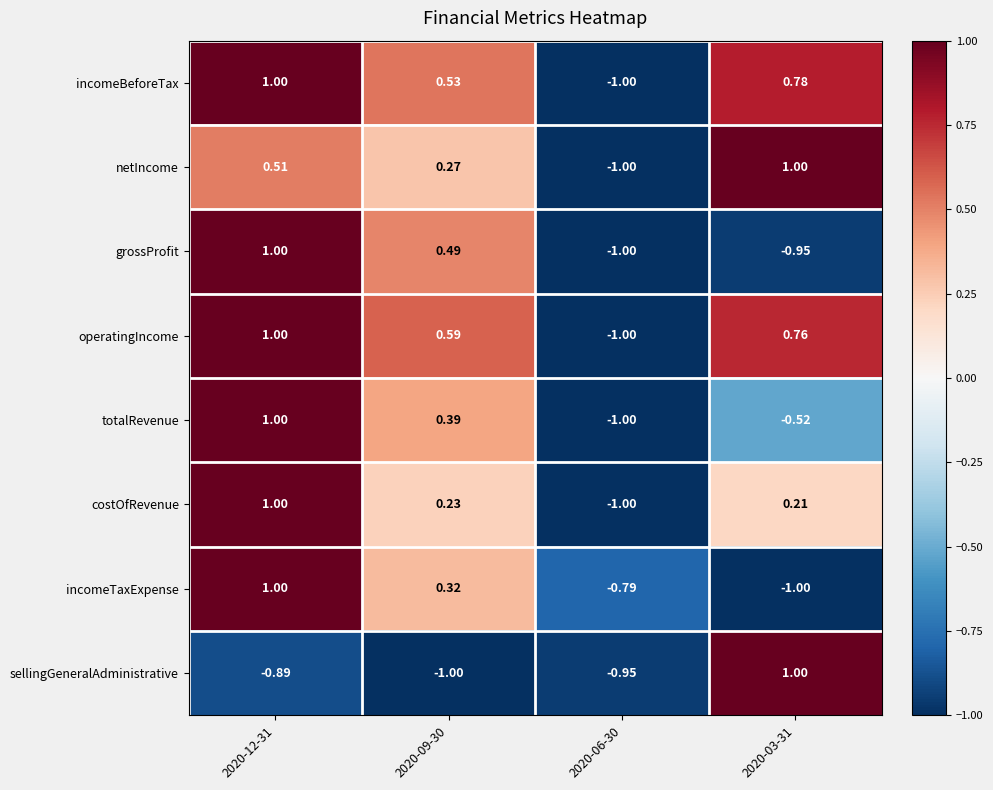

Which series has the largest total across all categories?

operatingIncome